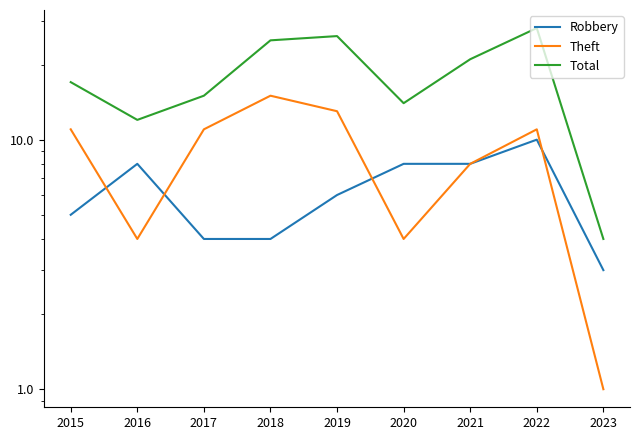

How many values in the Robbery series are below 6?

4